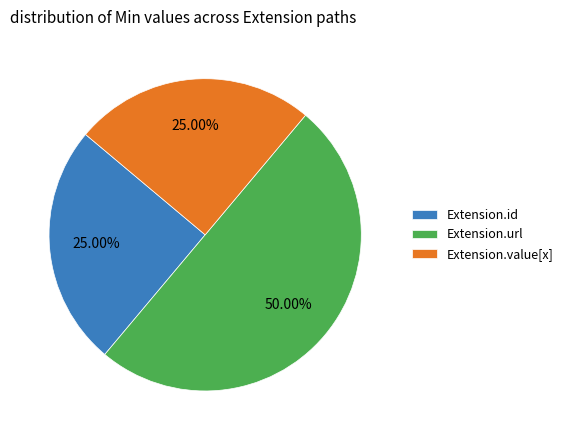

Approximately how many times larger is the value at Extension.value[x] compared to Extension.id?

1.0